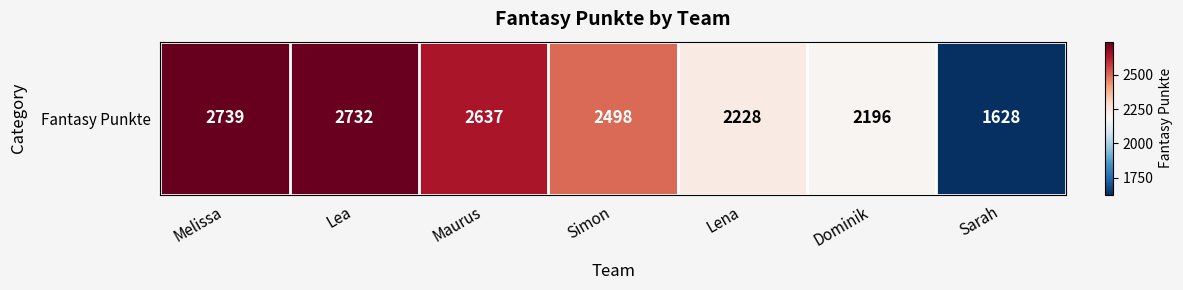

List the labels in order of value, smallest first.

Sarah, Dominik, Lena, Simon, Maurus, Lea, Melissa